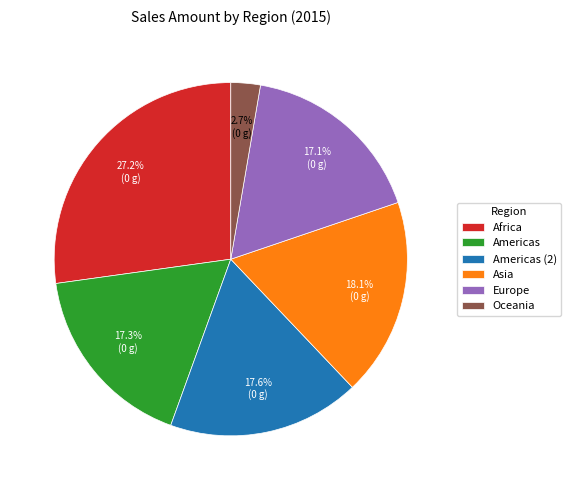

What percentage do Europe and Africa together represent?

44.3%